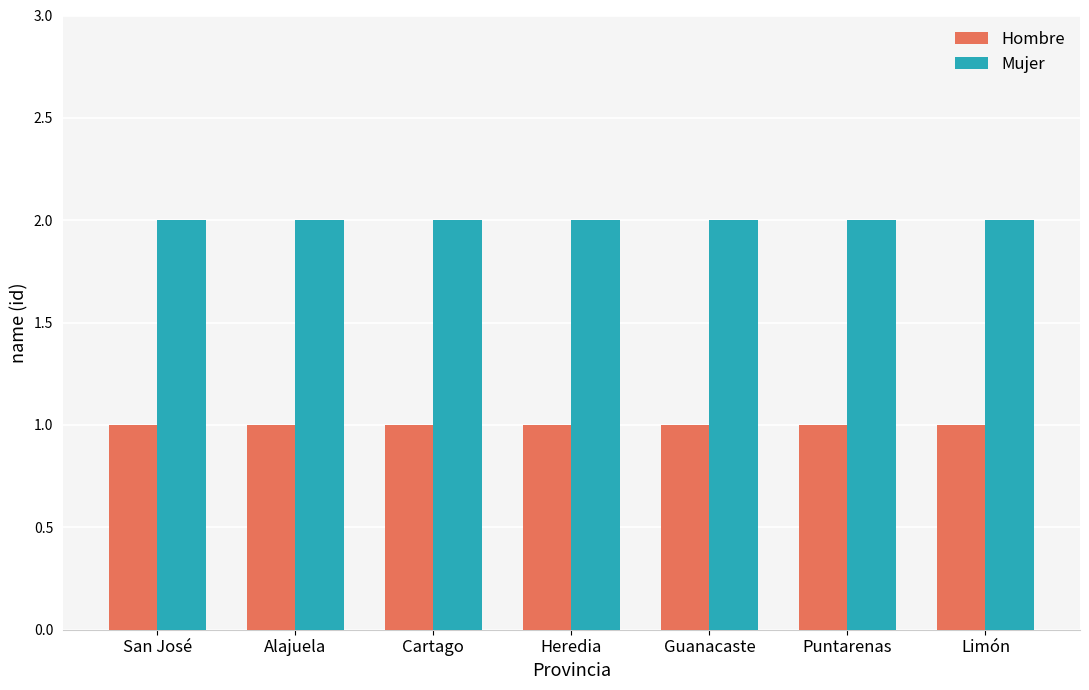

Count the number of data series in this chart.

2